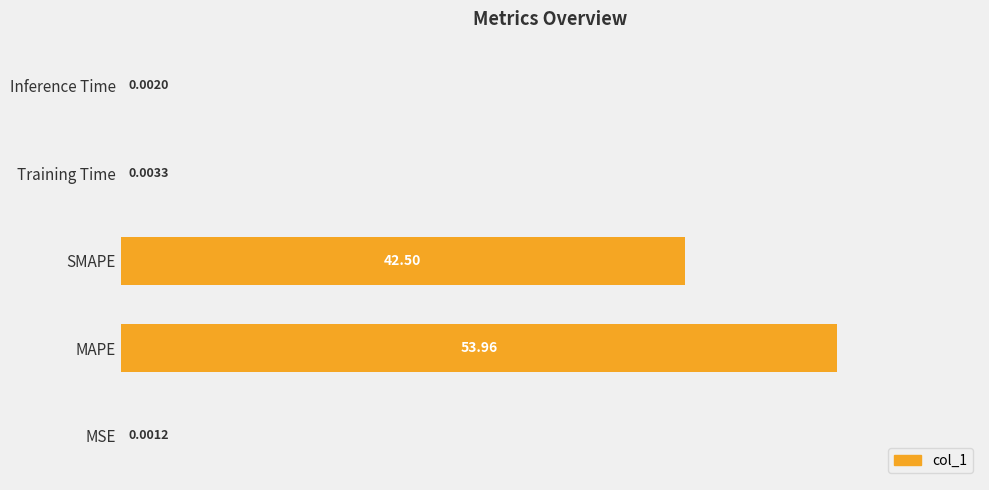

What is the sum of the values at Training Time and SMAPE?

42.5